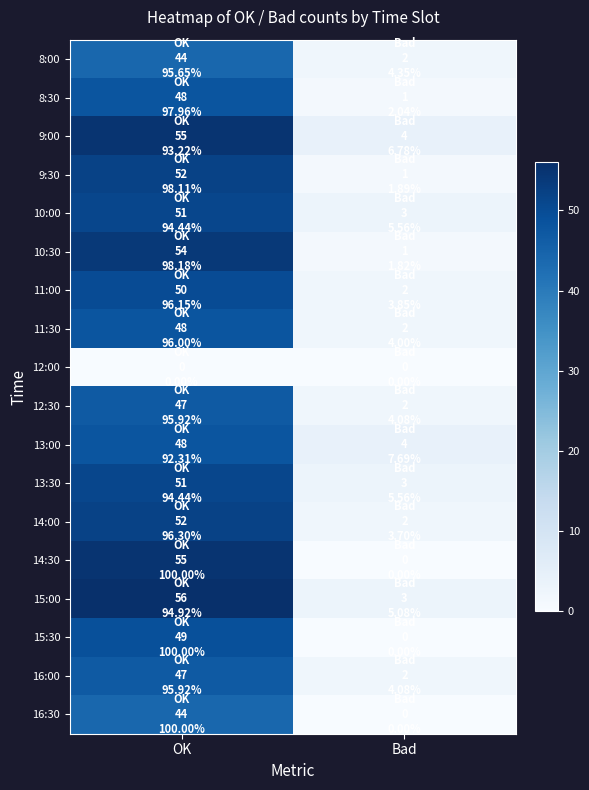

How many categories are shown in the chart?

2